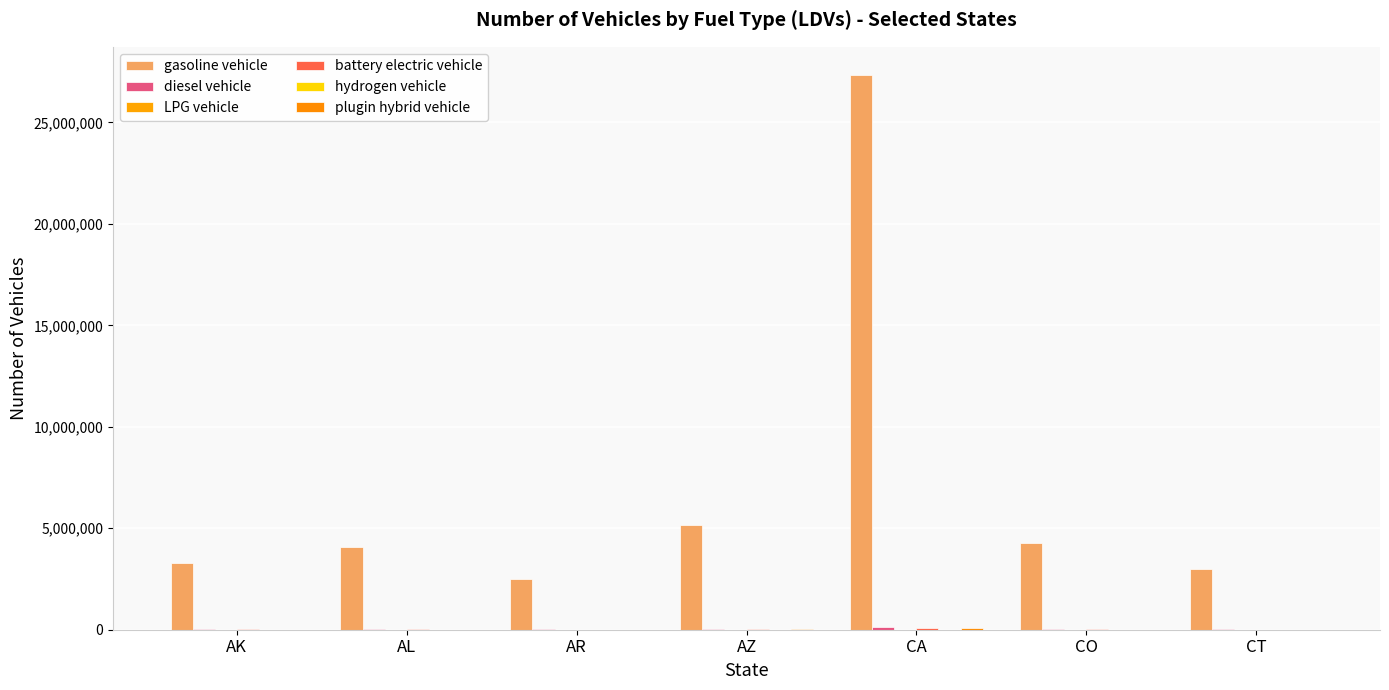

Is it true that LPG vehicle equals 1502 at AL?

True